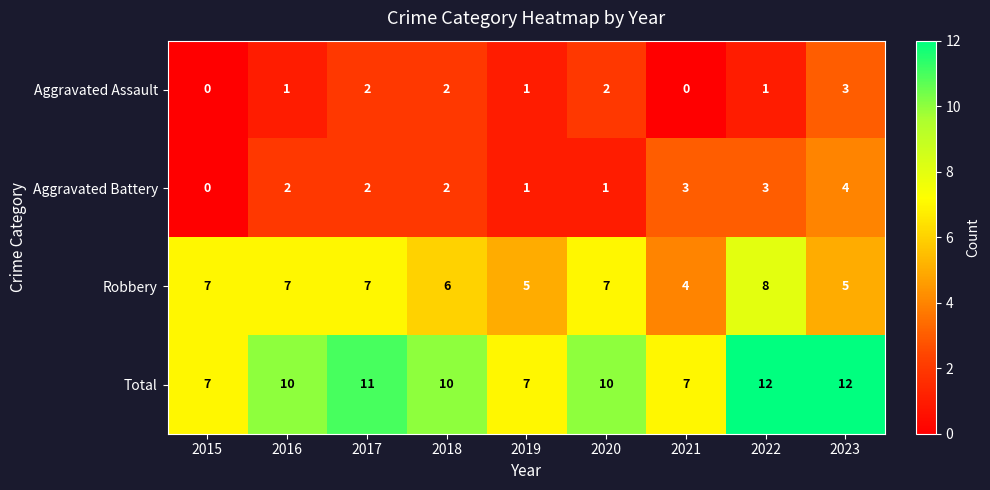

How many distinct data groups are displayed?

4